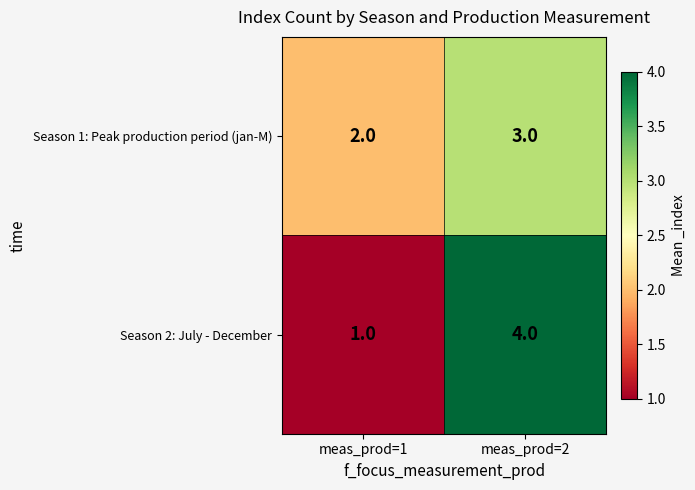

At which category does the chart reach its peak across all series?

meas_prod=2